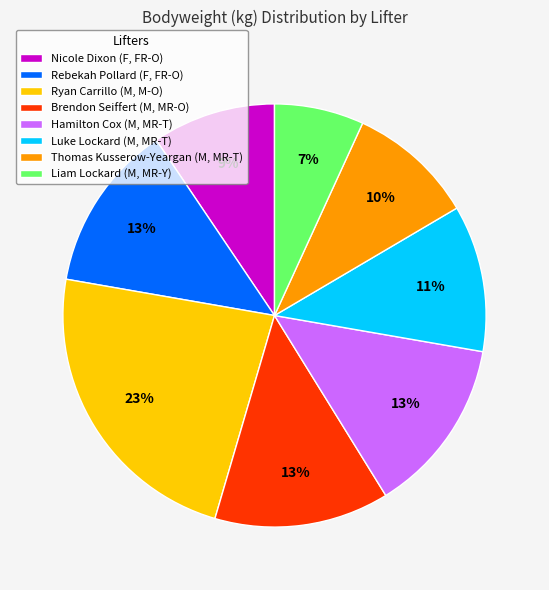

Do Ryan Carrillo (M, M-O) and Luke Lockard (M, MR-T) together represent more than half of the pie?

No